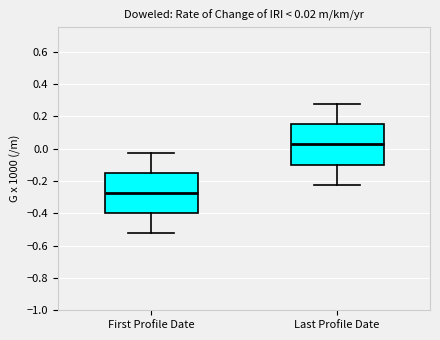

Which box's median line is the lowest?

First Profile Date